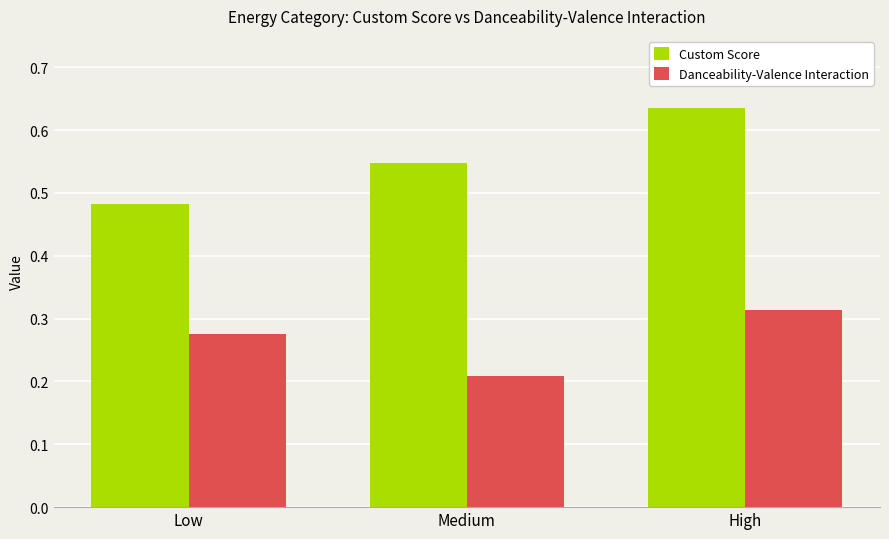

Does the chart contain stacked bars?

No